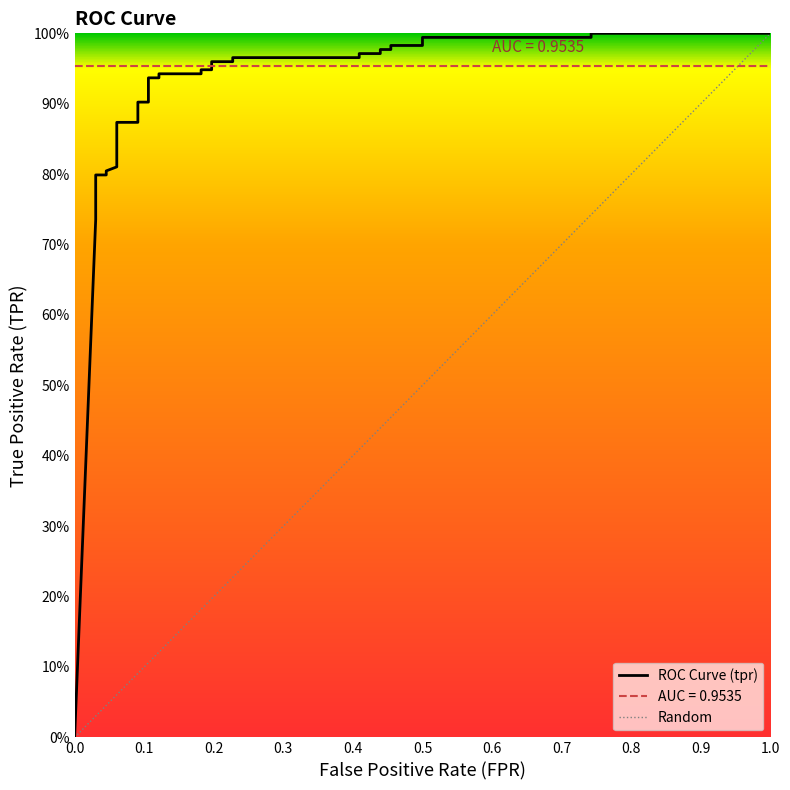

What is the sum of all values?

29.2